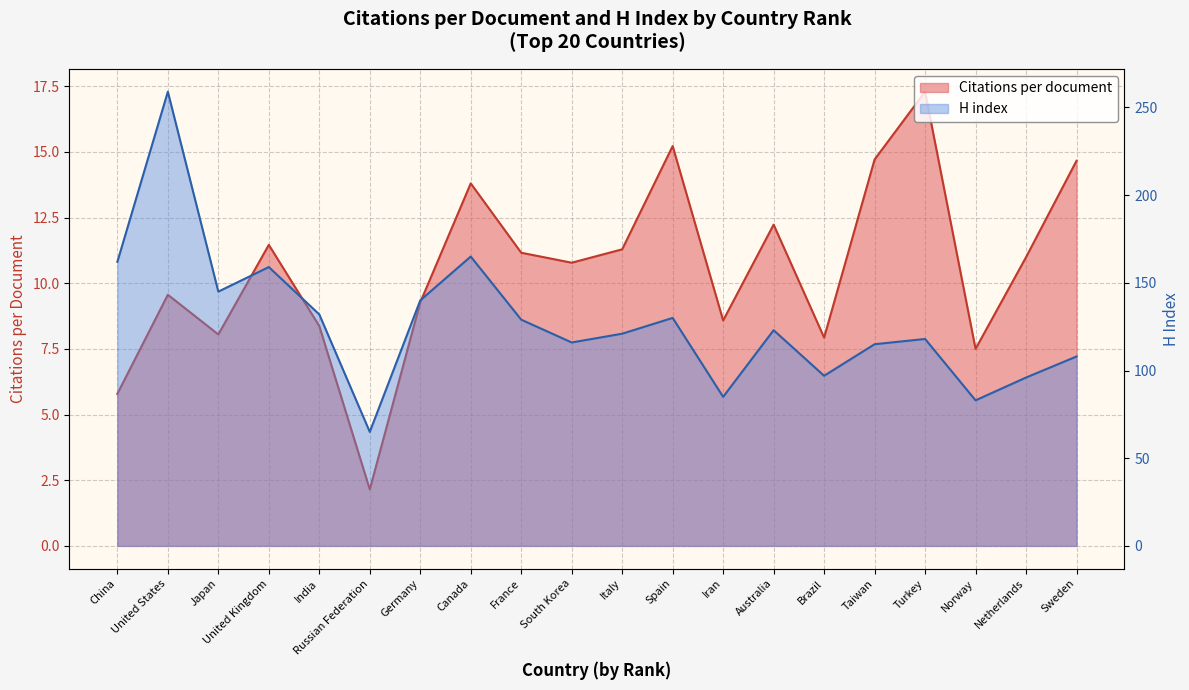

What is the approximate value of Citations per document at Russian Federation?

2.1